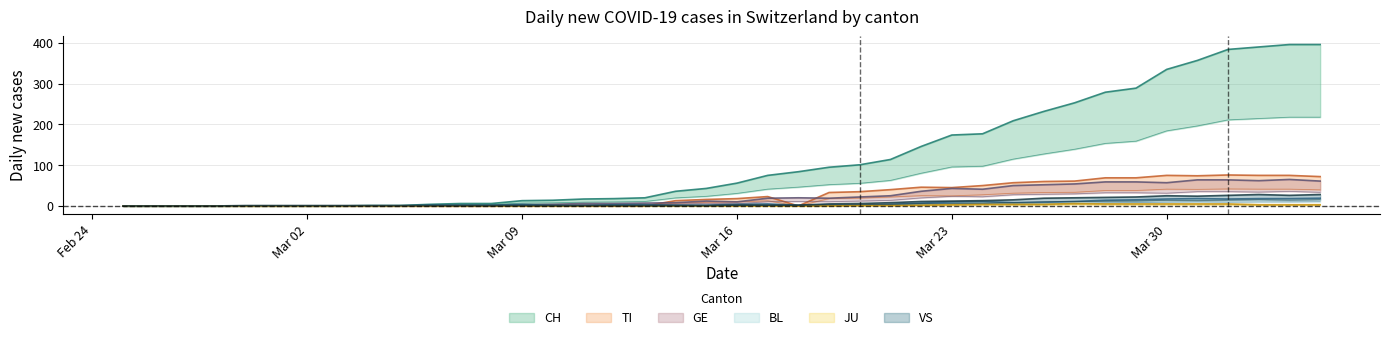

Reading right to left, what are all the values shown in this chart?

CH: 396	396	390	384	357	335	289	279	253	232	209	177	174	146	114	101	95	84	75	56	43	36	20	18	17	14	13	6	6	4	1	1	0	0	0	0	0	0	0	0
TI: 72	75	75	76	74	75	69	69	61	60	57	50	45	46	40	35	33	0	23	18	16	13	0	0	0	0	0	0	0	0	0	0	0	0	0	0	0	0	0	0
GE: 61	65	62	64	64	57	59	59	54	52	50	41	43	36	25	22	19	20	19	10	12	8	7	6	6	4	3	0	0	0	0	0	0	0	0	0	0	0	0	0
BL: 19	18	18	17	18	17	15	14	11	9	8	11	10	7	4	2	2	2	5	4	2	2	3	3	1	1	4	2	2	2	0	0	0	0	0	0	0	0	0	0
JU: 3	3	3	5	5	5	5	5	6	4	4	4	3	2	1	1	0	0	0	0	0	0	0	0	0	0	0	0	0	0	0	0	0	0	0	0	0	0	0	0
VS: 28	26	28	26	24	25	22	21	20	19	15	13	12	11	8	6	5	2	2	2	1	1	1	1	1	1	1	1	1	1	1	1	1	1	1	1	0	0	0	0